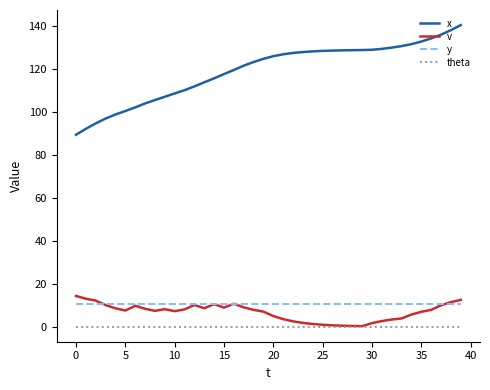

Which series has the widest spread of values?

x